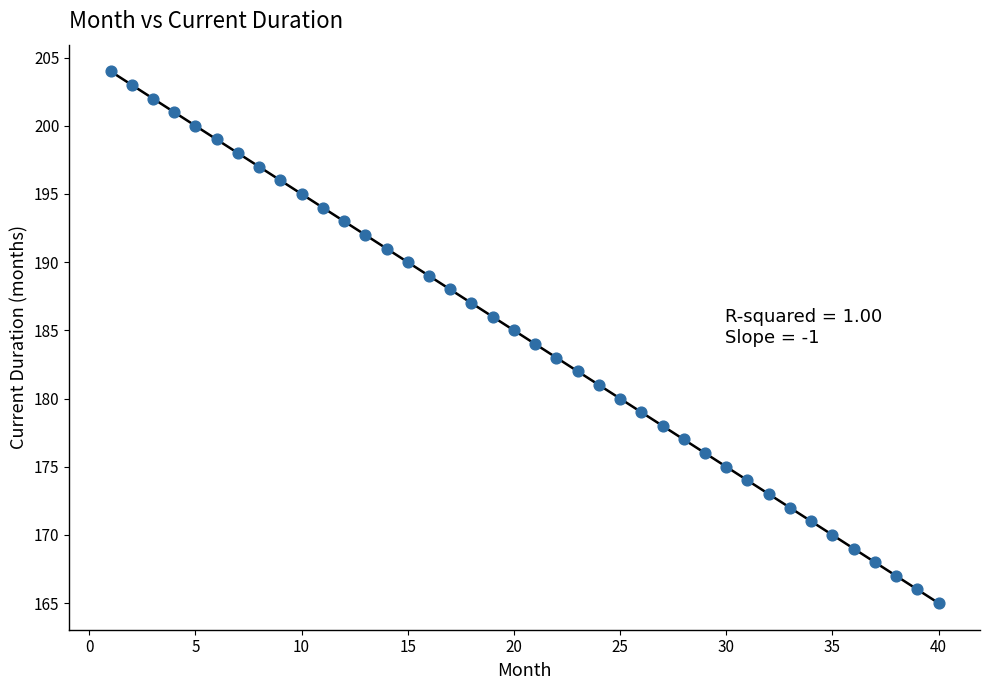

What is the range of Y values (max minus min)?

39